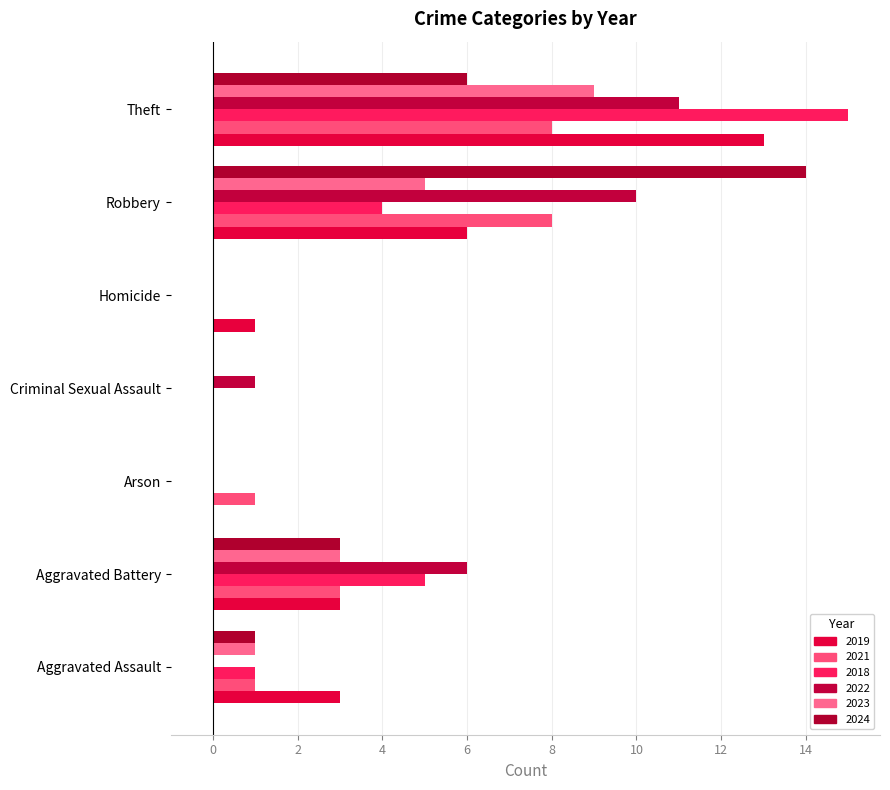

How many series are shown in this chart?

6